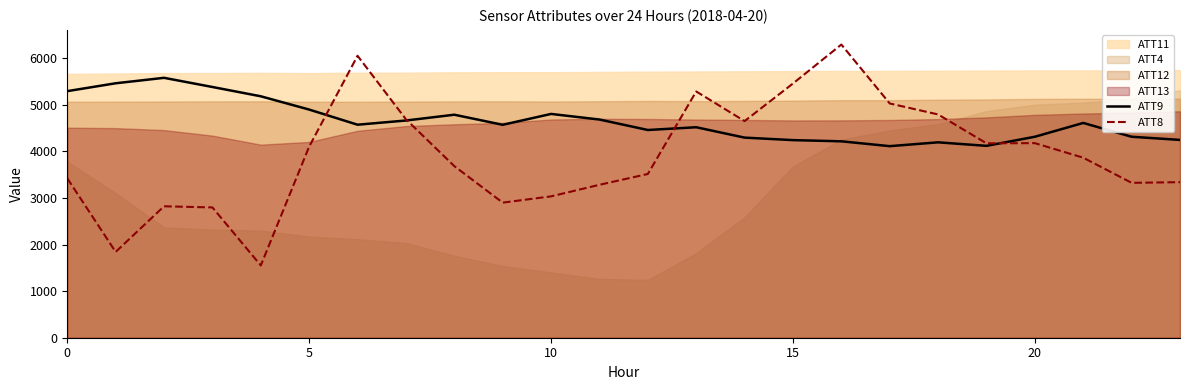

What is the maximum value for ATT9?

5579.1